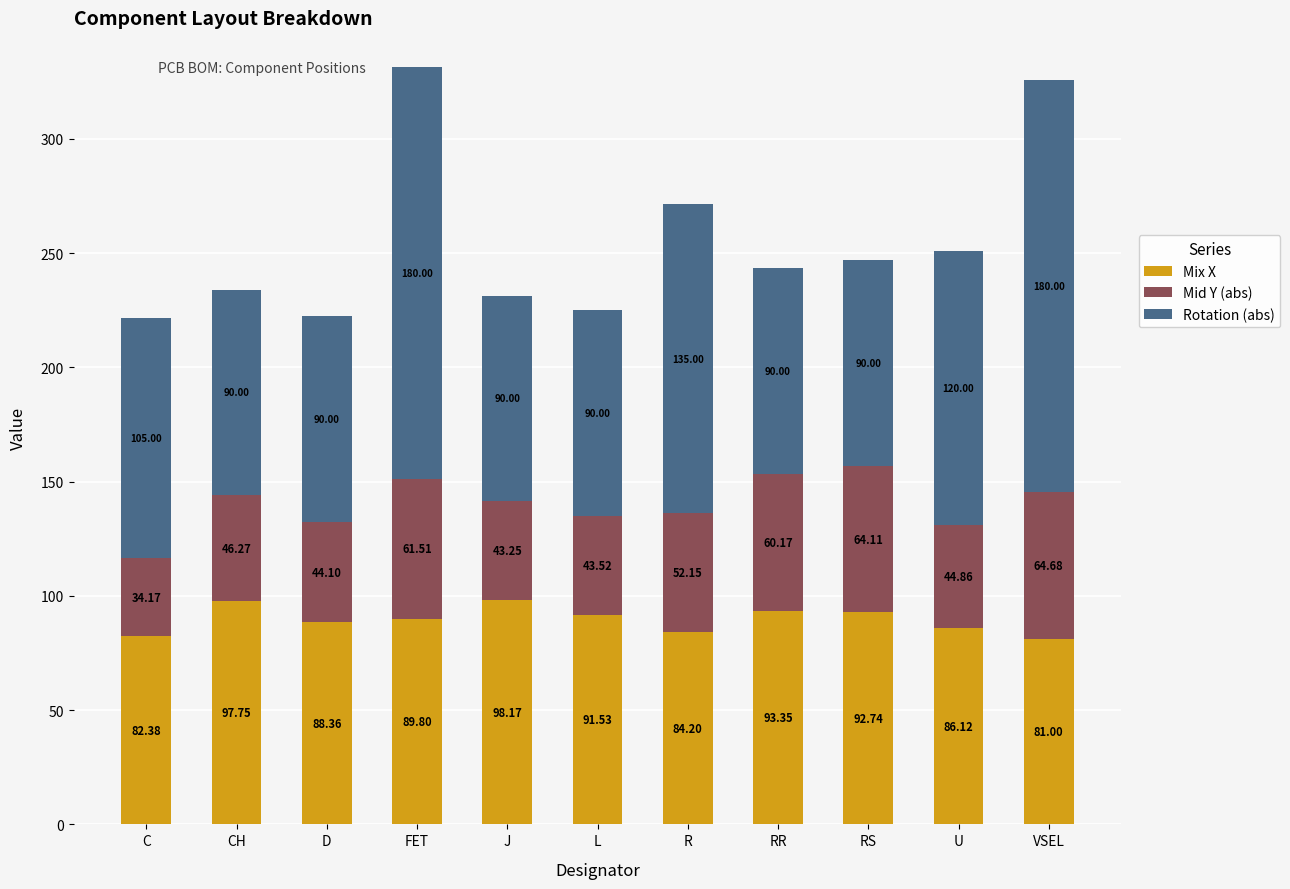

What is the sum of the Mix X values at VSEL and FET?

170.8